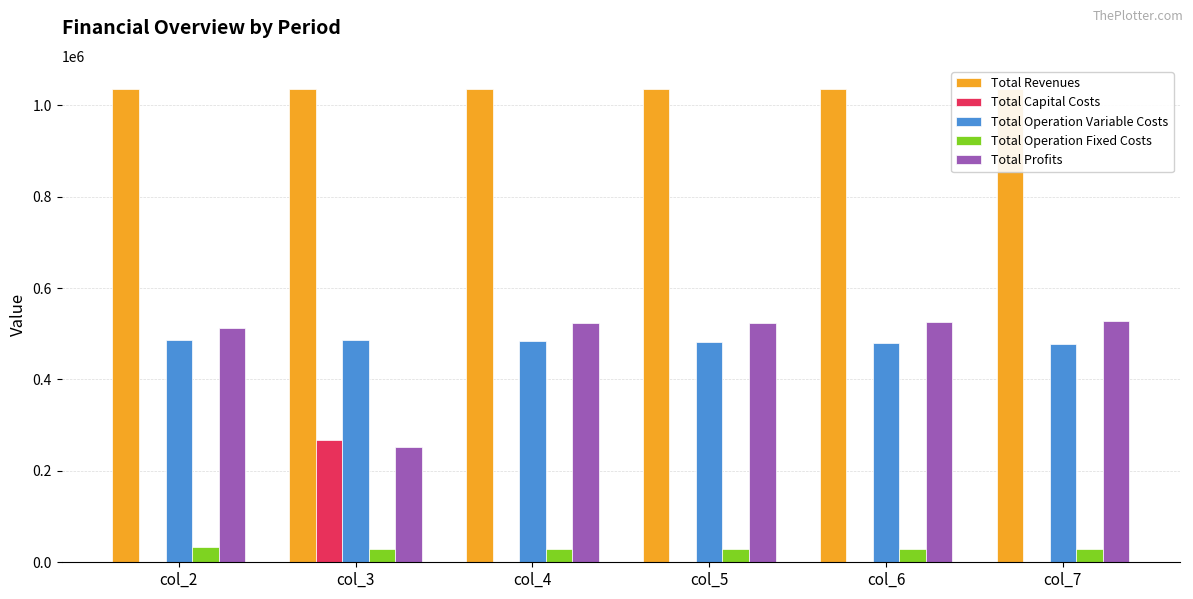

What is the value of the Total Operation Fixed Costs bar at the 5th from the left?

28247.2